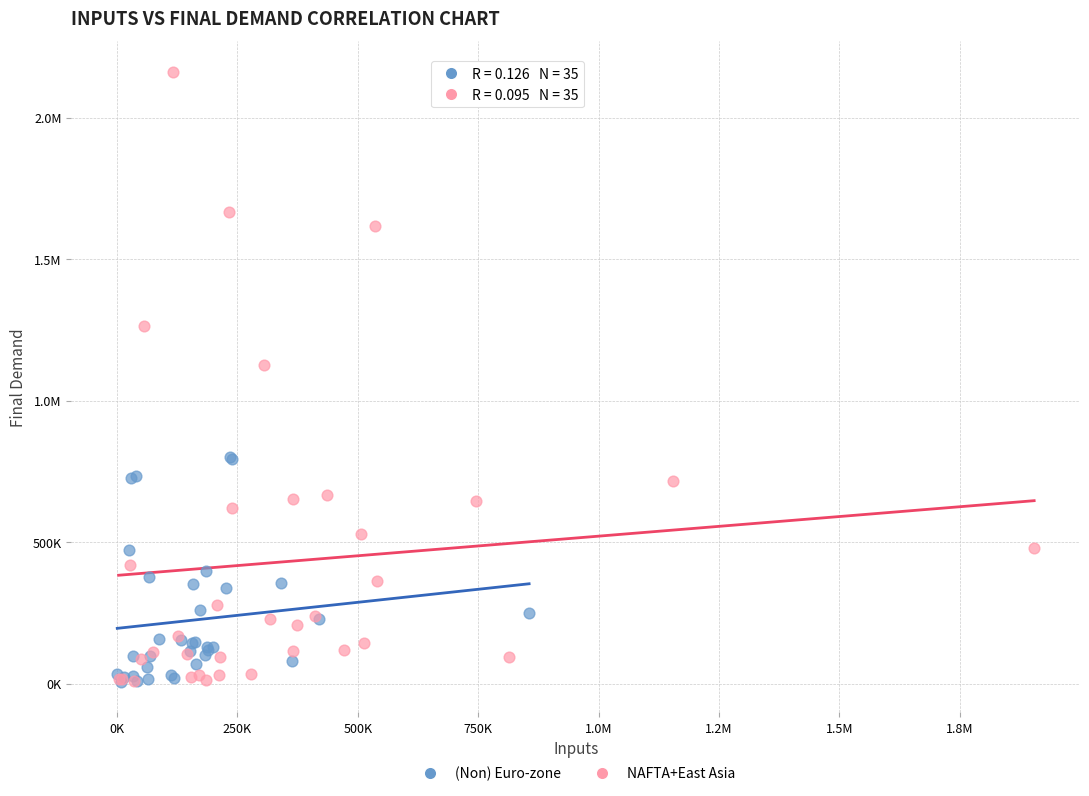

What are all the series names shown in the legend?

(Non) Euro-zone, NAFTA+East Asia